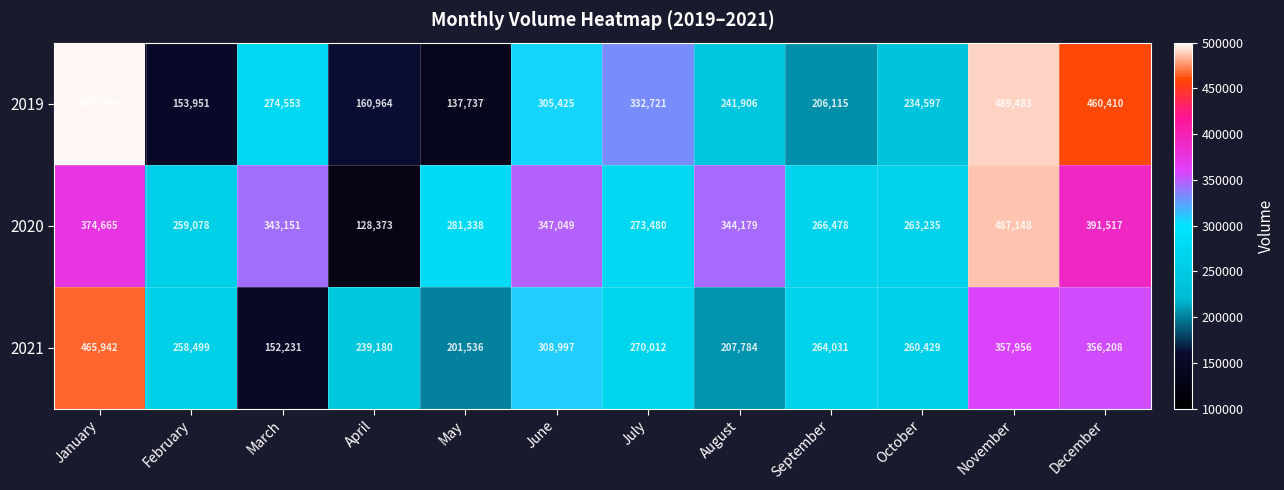

At which label is 2021 closest to 309086?

June